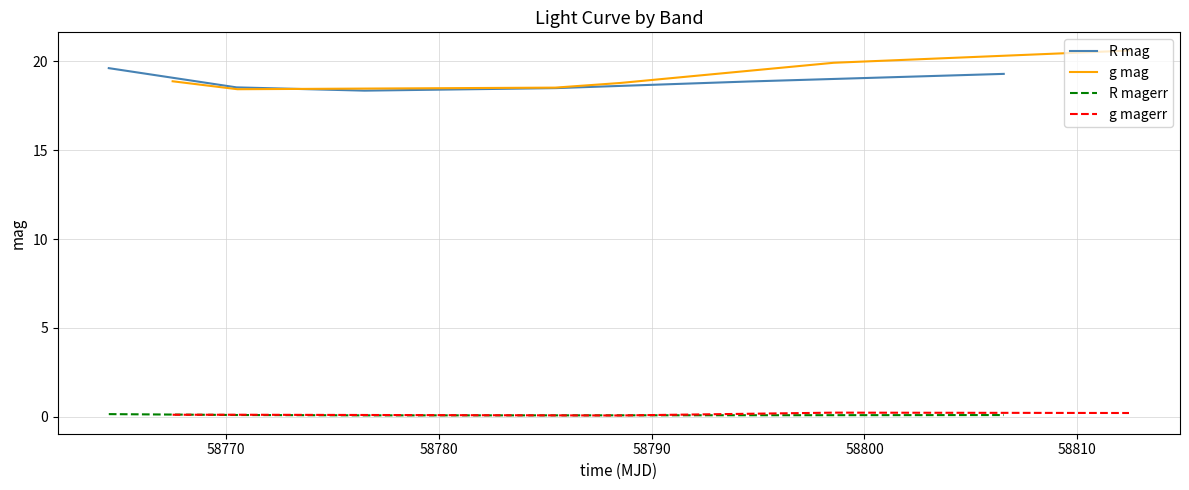

List the series in order of their peak value, lowest first.

R magerr, g magerr, R mag, g mag